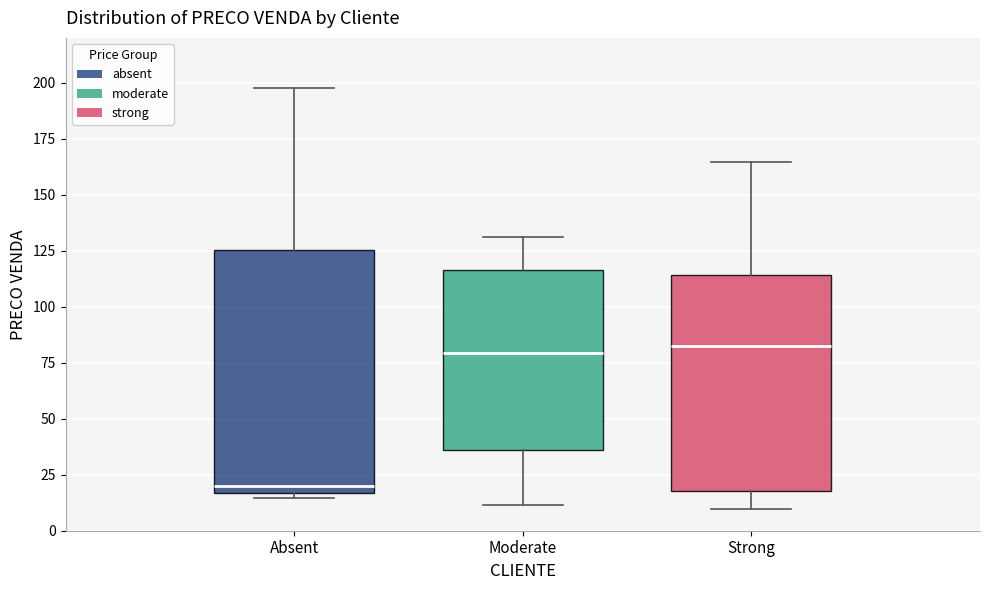

Reading left to right, read every box against the y-axis: the position of its median line, the range the box covers, and the ends of its whiskers. The values are not printed on the chart, so give them approximately, as read against the axis.

Absent: median 20, box 15 to 125, whiskers 15 (just below the box's lower edge) to 200
Moderate: median 80, box 35 to 115, whiskers 10 to 130
Strong: median 85, box 20 to 115, whiskers 10 to 165